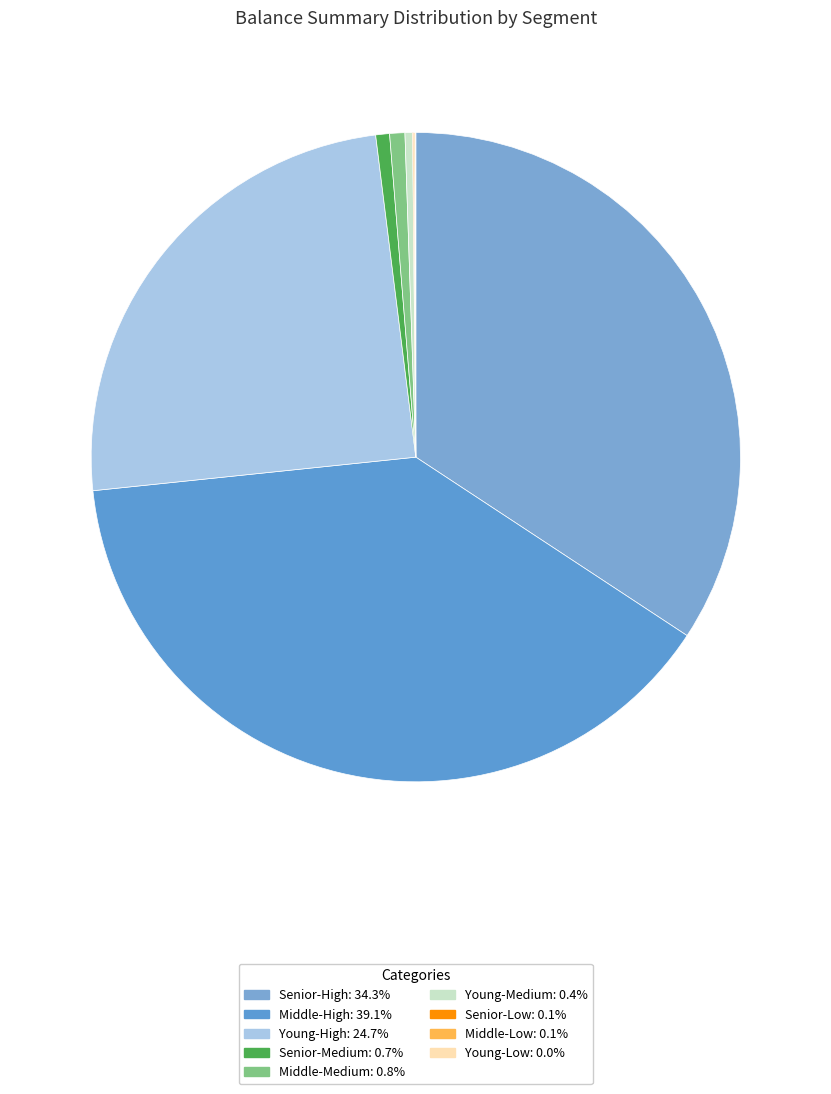

To the nearest percent, what percentage of the pie is Young-High?

25%